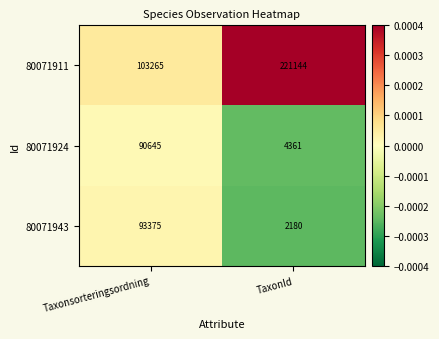

Between Taxonsorteringsordning and TaxonId, which series saw the biggest shift?

80071911